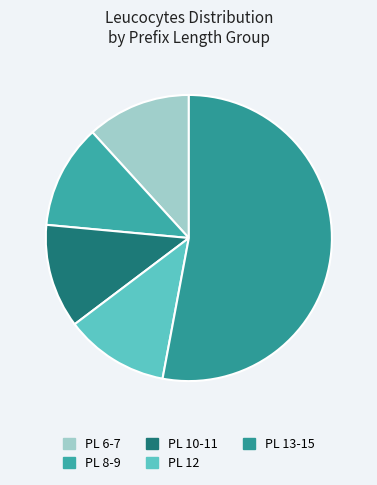

How many segments does this pie chart have?

5